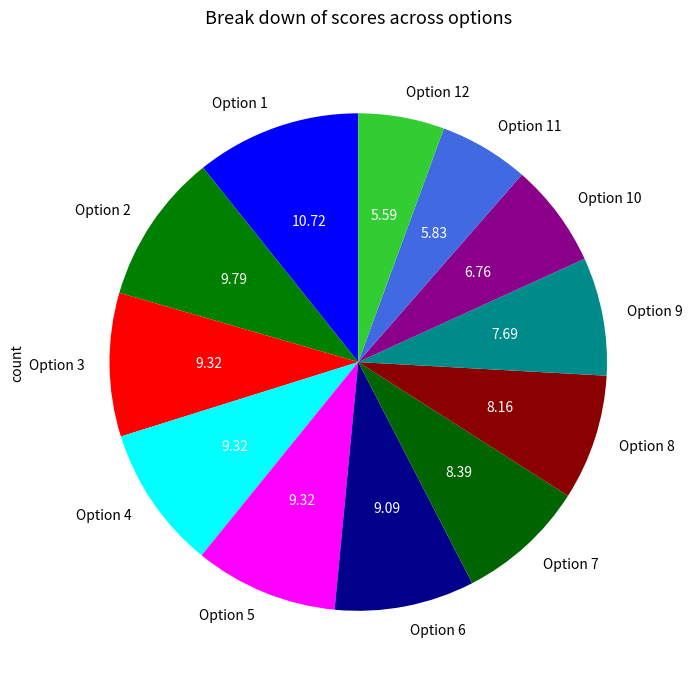

How many slices are in this pie chart?

12